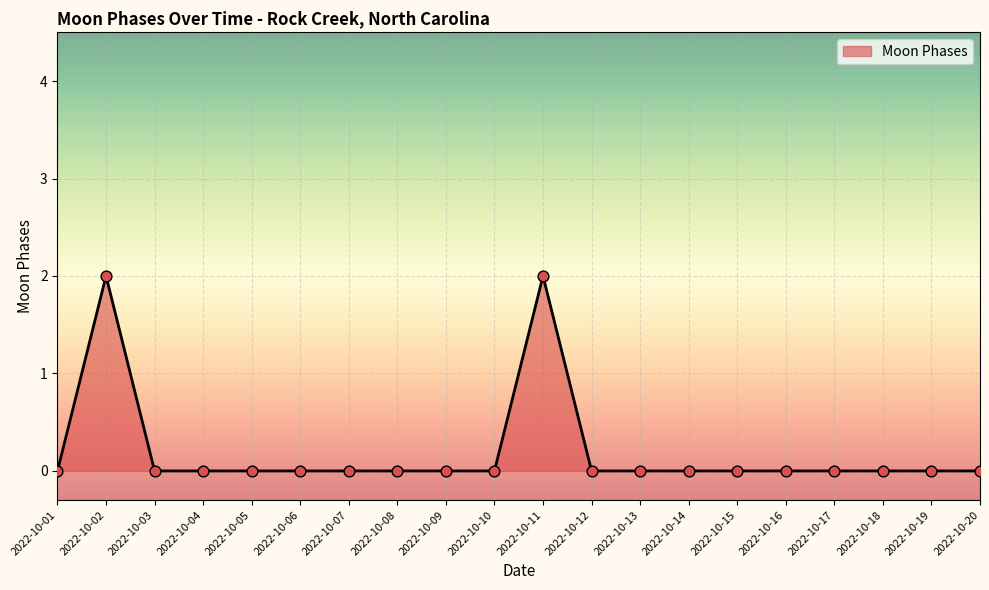

True or false: the data shows 0 at 2022-10-20.

True